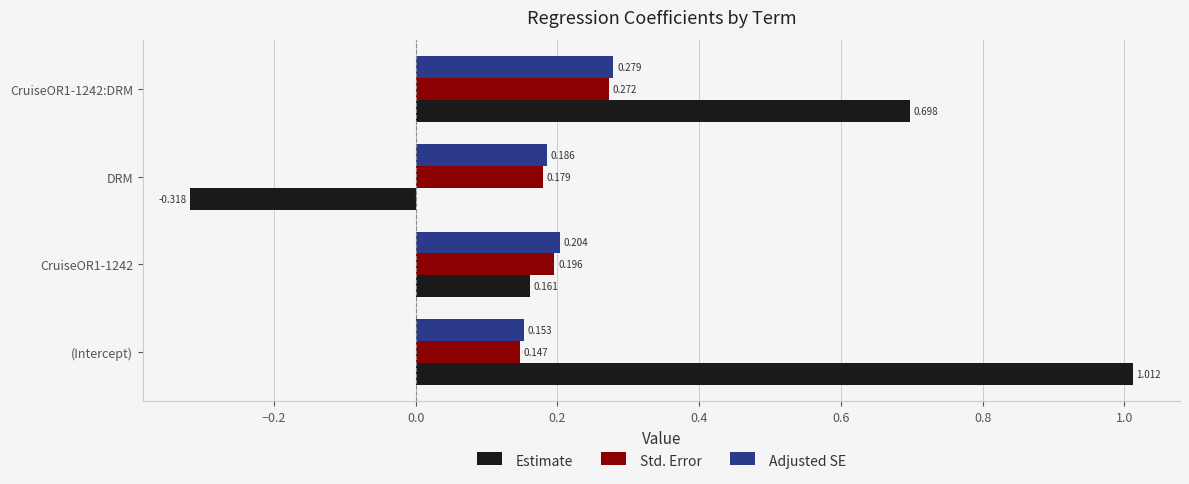

How many categories are shown in the chart?

4